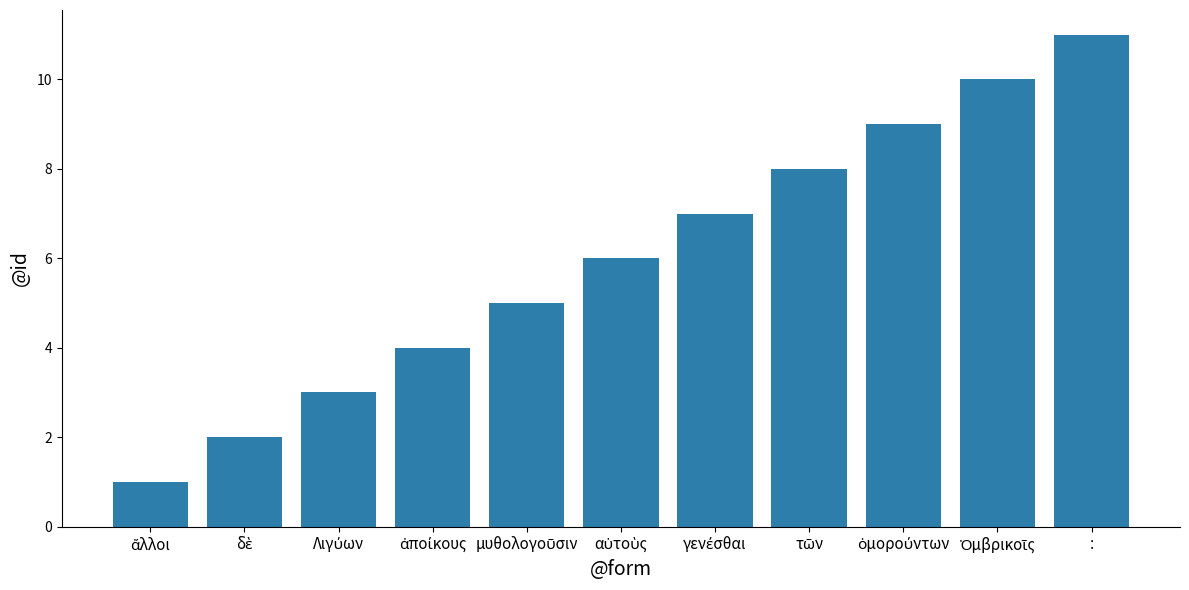

What is the average value?

6